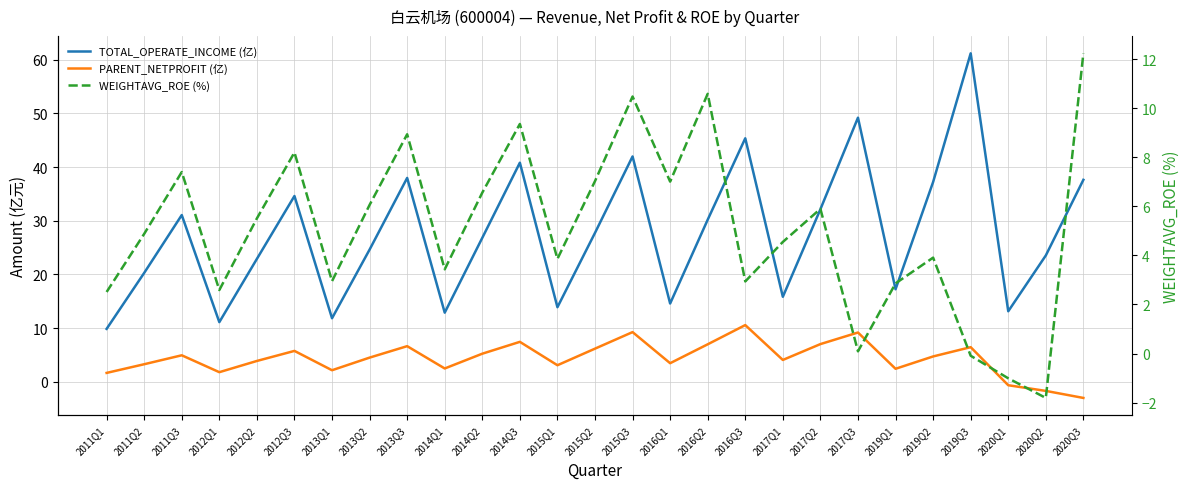

Reading left to right, list all the values displayed in this chart.

TOTAL_OPERATE_INCOME (亿): 2011Q1=9.9	2011Q2=20.3	2011Q3=31.1	2012Q1=11.1	2012Q2=22.9	2012Q3=34.6	2013Q1=11.8	2013Q2=24.6	2013Q3=38.0	2014Q1=12.9	2014Q2=26.8	2014Q3=40.8	2015Q1=13.9	2015Q2=27.7	2015Q3=42.0	2016Q1=14.6	2016Q2=30.2	2016Q3=45.3	2017Q1=15.8	2017Q2=32.1	2017Q3=49.2	2019Q1=17.2	2019Q2=37.2	2019Q3=61.2	2020Q1=13.1	2020Q2=23.5	2020Q3=37.6
PARENT_NETPROFIT (亿): 2011Q1=1.7	2011Q2=3.3	2011Q3=4.9	2012Q1=1.8	2012Q2=3.9	2012Q3=5.8	2013Q1=2.2	2013Q2=4.5	2013Q3=6.6	2014Q1=2.5	2014Q2=5.2	2014Q3=7.4	2015Q1=3.1	2015Q2=6.2	2015Q3=9.3	2016Q1=3.5	2016Q2=7.0	2016Q3=10.6	2017Q1=4.1	2017Q2=7.0	2017Q3=9.2	2019Q1=2.4	2019Q2=4.7	2019Q3=6.5	2020Q1=-0.6	2020Q2=-1.7	2020Q3=-3.0
WEIGHTAVG_ROE (%): 2011Q1=2.5	2011Q2=4.9	2011Q3=7.4	2012Q1=2.6	2012Q2=5.5	2012Q3=8.2	2013Q1=3.0	2013Q2=6.1	2013Q3=8.9	2014Q1=3.4	2014Q2=6.6	2014Q3=9.4	2015Q1=3.9	2015Q2=7.0	2015Q3=10.5	2016Q1=7.0	2016Q2=10.6	2016Q3=2.9	2017Q1=4.5	2017Q2=5.9	2017Q3=0.1	2019Q1=2.9	2019Q2=3.9	2019Q3=-0.1	2020Q1=-1.0	2020Q2=-1.8	2020Q3=12.2